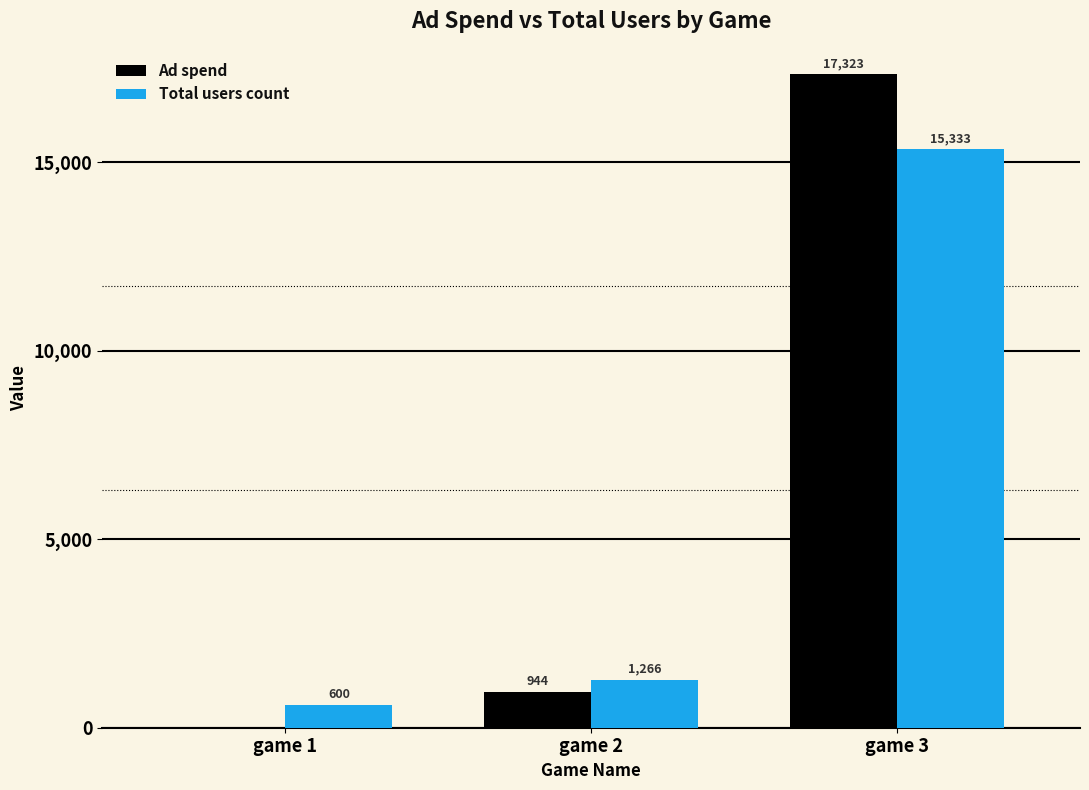

Between game 1 and game 2, which series saw the biggest shift?

Ad spend